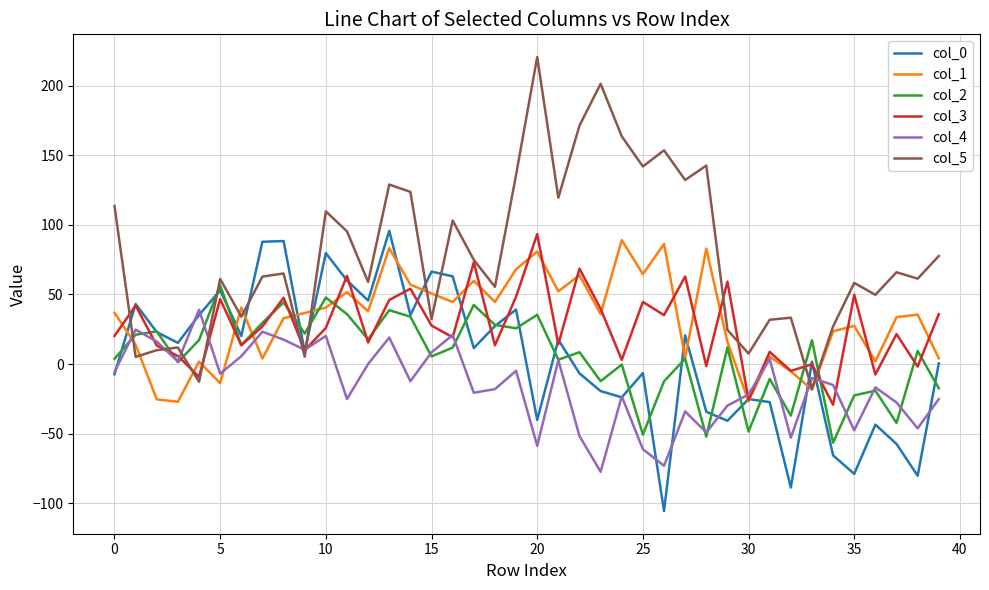

What is the lowest value of the col_4 series?

-77.5